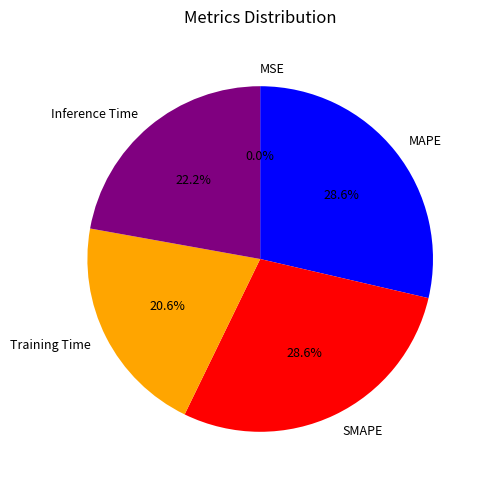

To the nearest percent, what is the average slice percentage?

20%